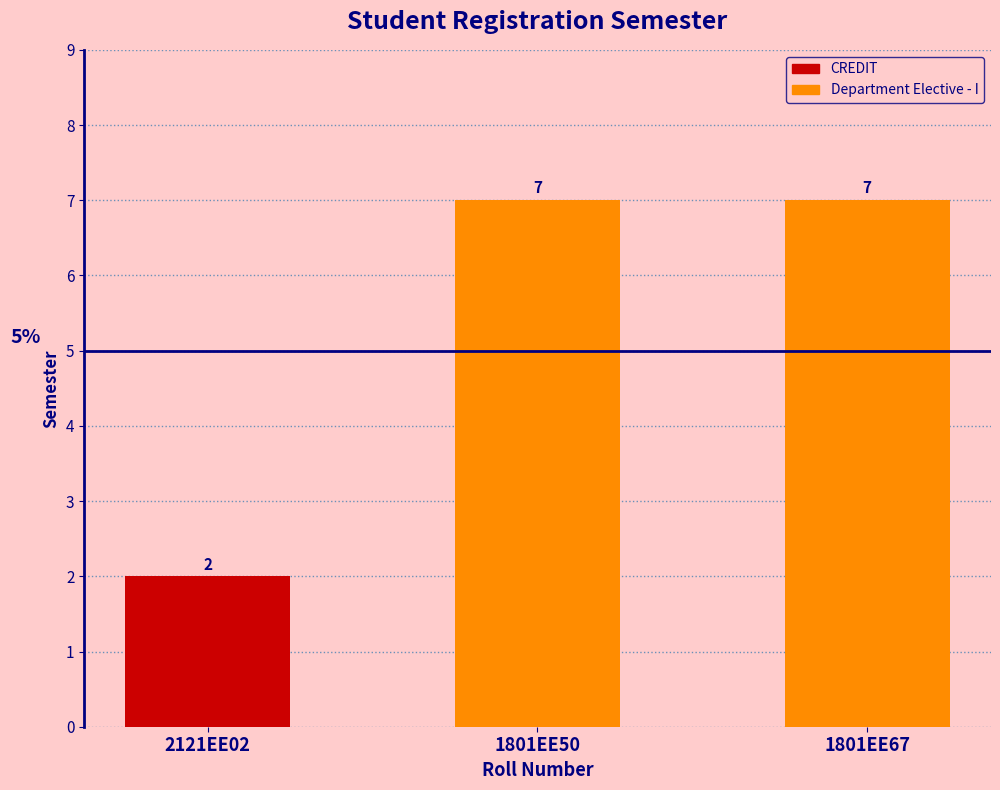

The chart shows a value of 0 at 2121EE02. True or false?

False